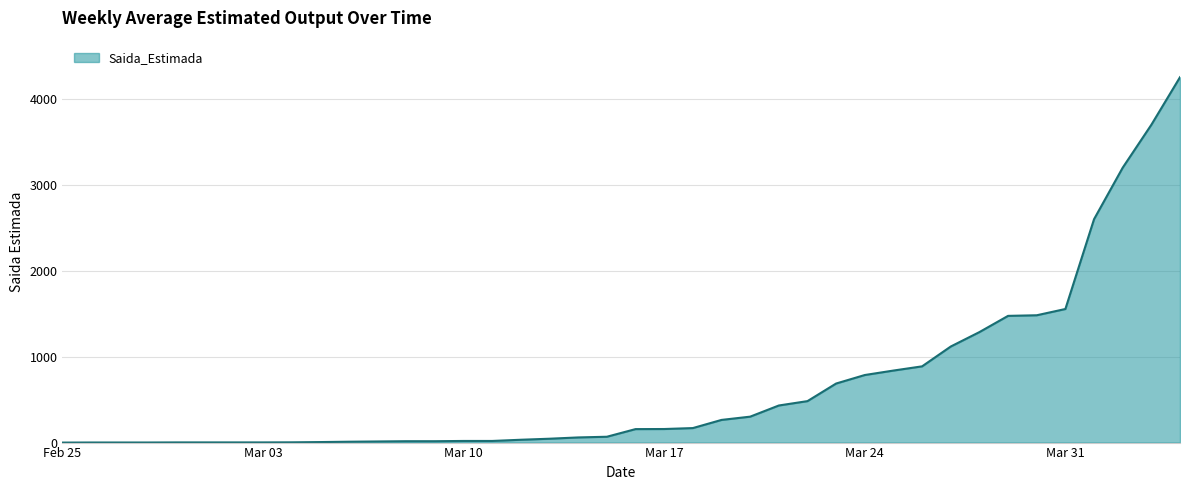

What is the difference between the maximum and minimum values?

4256